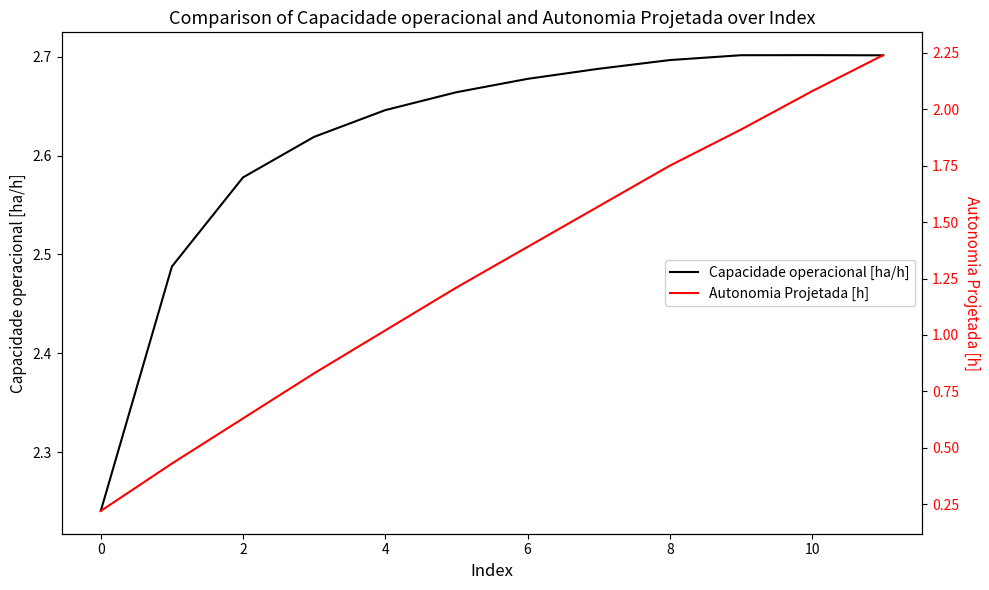

True or false: Capacidade operacional [ha/h] has a value of 2.7 at 10.

True